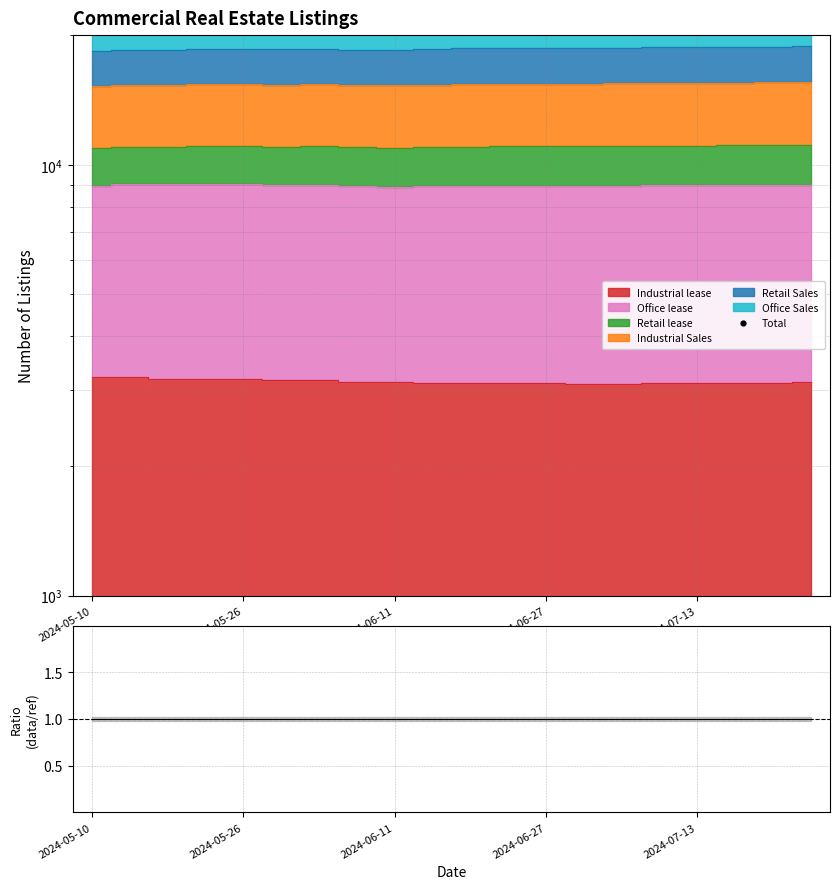

Which has a higher value, 2024-07-13 or 5?

2024-07-13